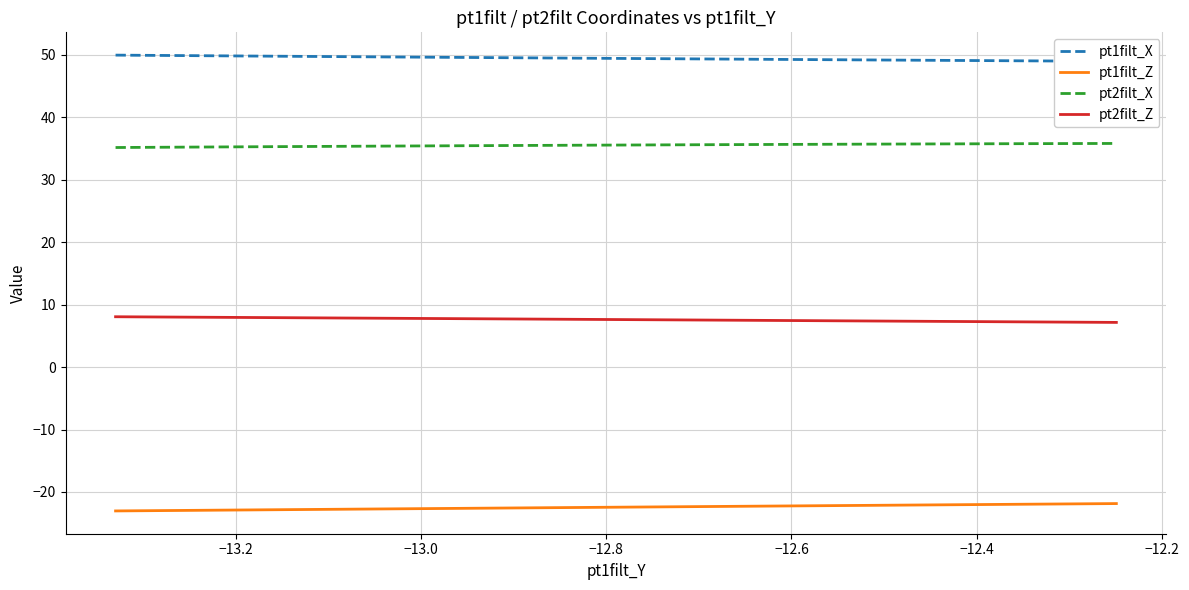

True or false: pt2filt_Z and pt1filt_Z cross at least once.

False